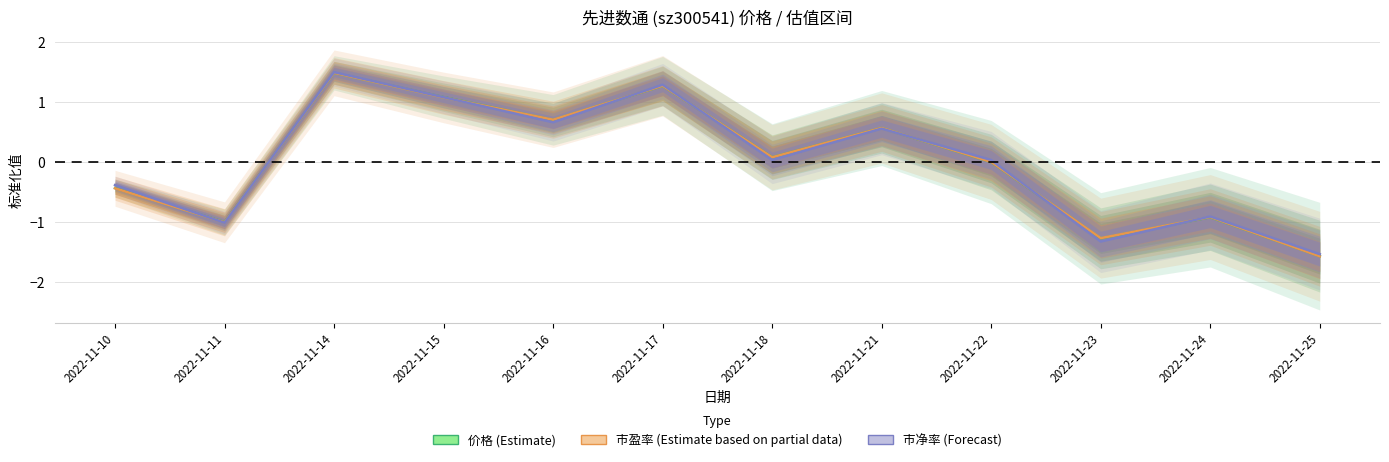

What is the difference between the maximum and second lowest values in the 价格 series?

2.8